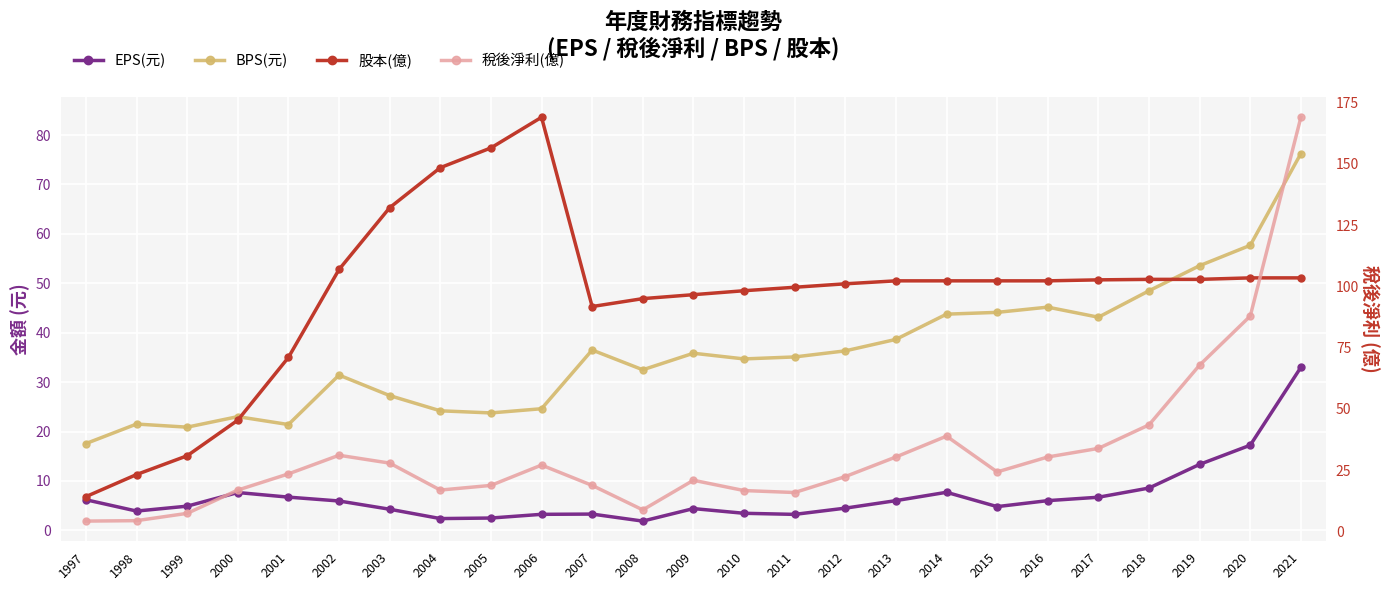

What is the difference between the maximum and minimum values in the BPS(元) series?

58.7